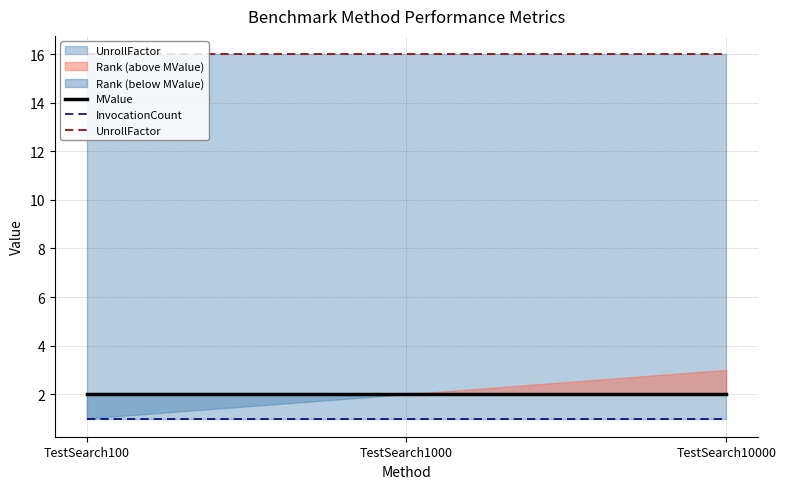

Does the chart have visible grid lines?

Yes